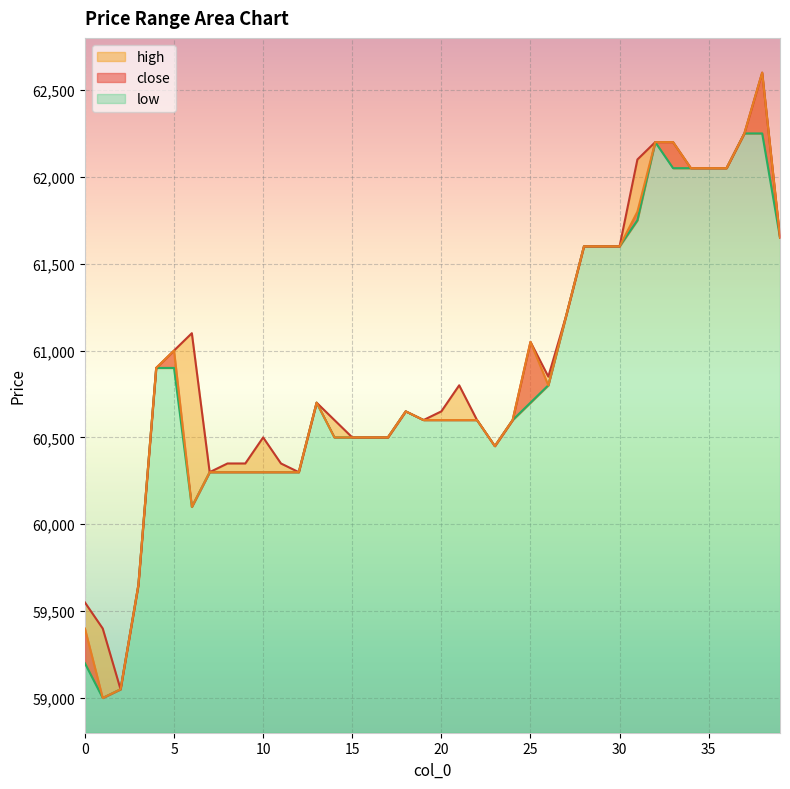

True or false: low and high cross at least once.

False